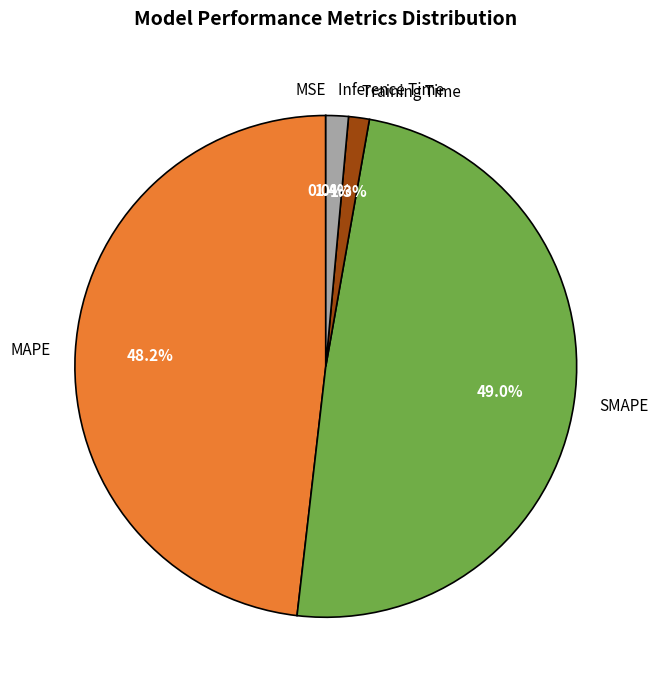

Which has a higher value, Training Time or SMAPE?

SMAPE